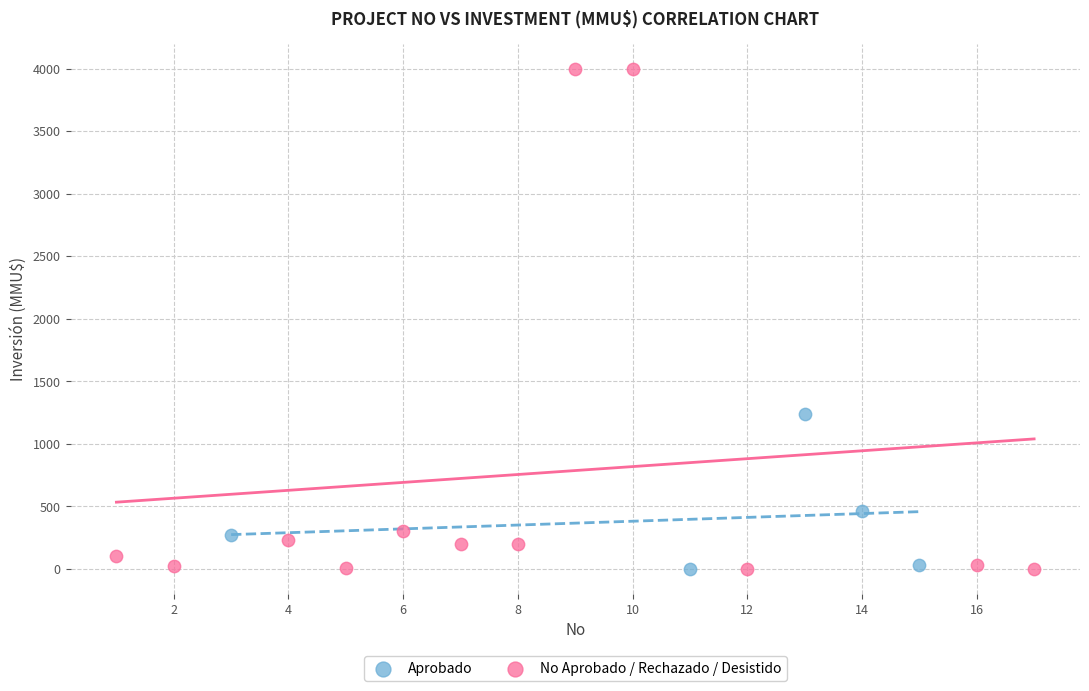

Which series has the largest Y range (max minus min)?

No Aprobado / Rechazado / Desistido